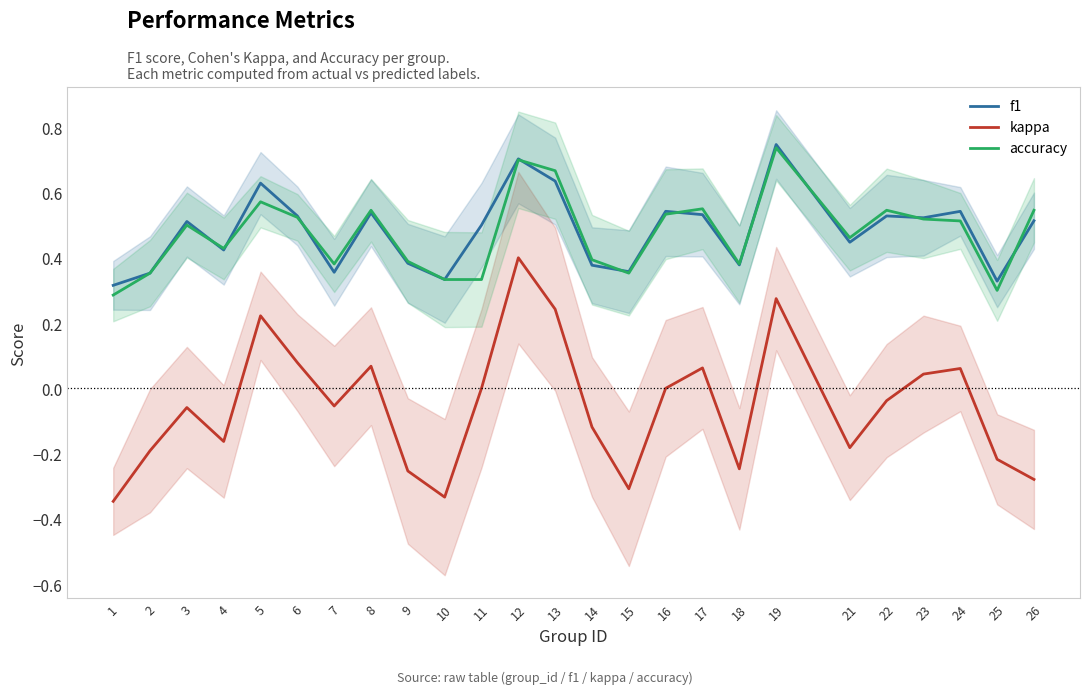

At which label is f1 closest to 0?

1